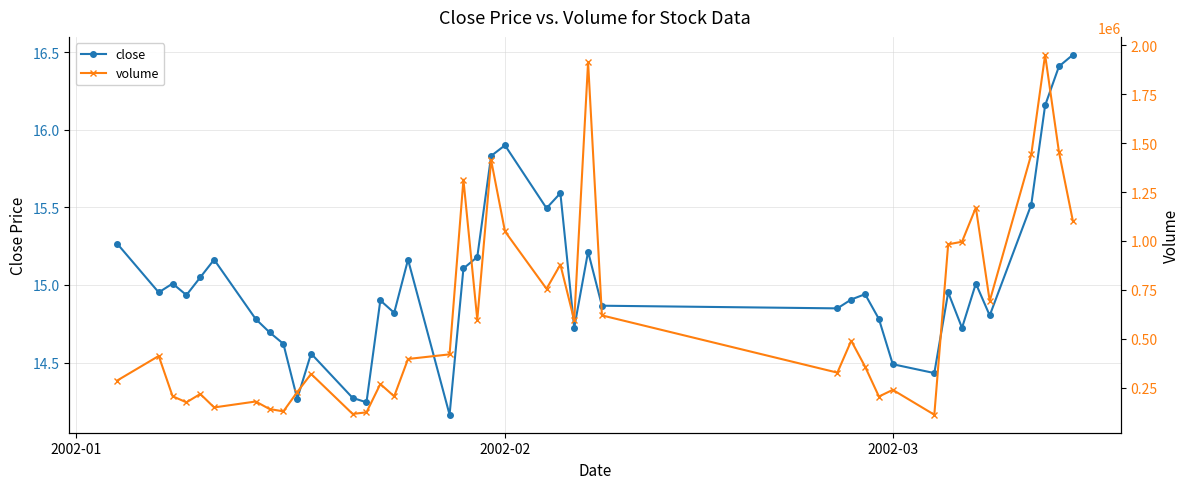

How many interior local peaks does the close series have?

11